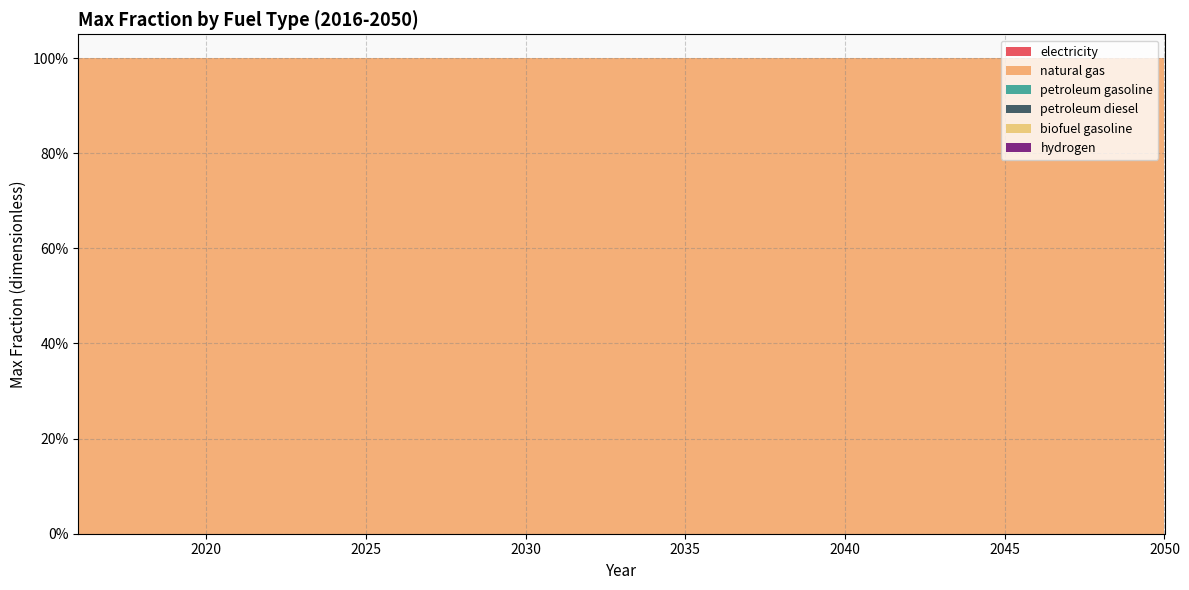

Reading left to right, transcribe all the data shown in this chart.

electricity: 0	0	0	0	0	0	0	0	0	0	0	0	0	0	0	0	0	0	0	0	0	0	0	0	0	0	0	0	0	0	0	0	0	0	0
natural gas: 1	1	1	1	1	1	1	1	1	1	1	1	1	1	1	1	1	1	1	1	1	1	1	1	1	1	1	1	1	1	1	1	1	1	1
petroleum gasoline: 0	0	0	0	0	0	0	0	0	0	0	0	0	0	0	0	0	0	0	0	0	0	0	0	0	0	0	0	0	0	0	0	0	0	0
petroleum diesel: 0	0	0	0	0	0	0	0	0	0	0	0	0	0	0	0	0	0	0	0	0	0	0	0	0	0	0	0	0	0	0	0	0	0	0
biofuel gasoline: 0	0	0	0	0	0	0	0	0	0	0	0	0	0	0	0	0	0	0	0	0	0	0	0	0	0	0	0	0	0	0	0	0	0	0
hydrogen: 0	0	0	0	0	0	0	0	0	0	0	0	0	0	0	0	0	0	0	0	0	0	0	0	0	0	0	0	0	0	0	0	0	0	0